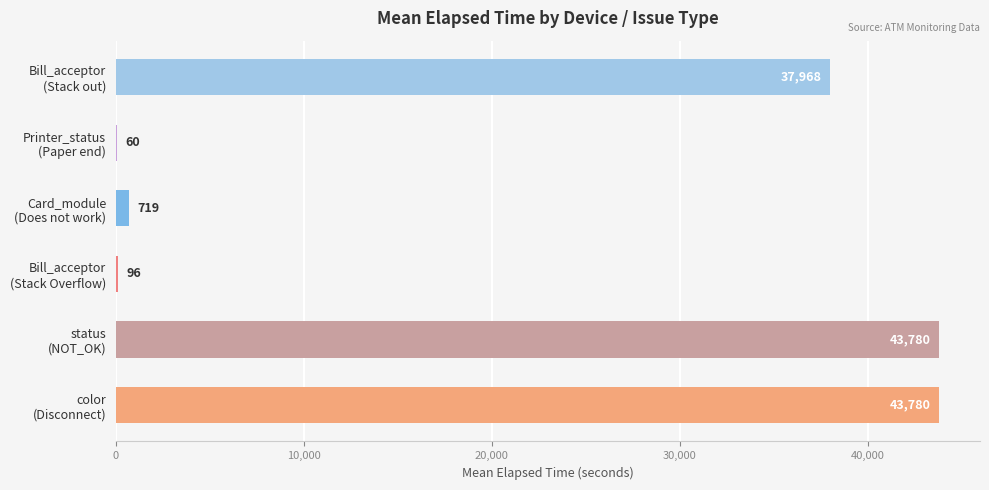

What is the greatest value displayed?

43780.0